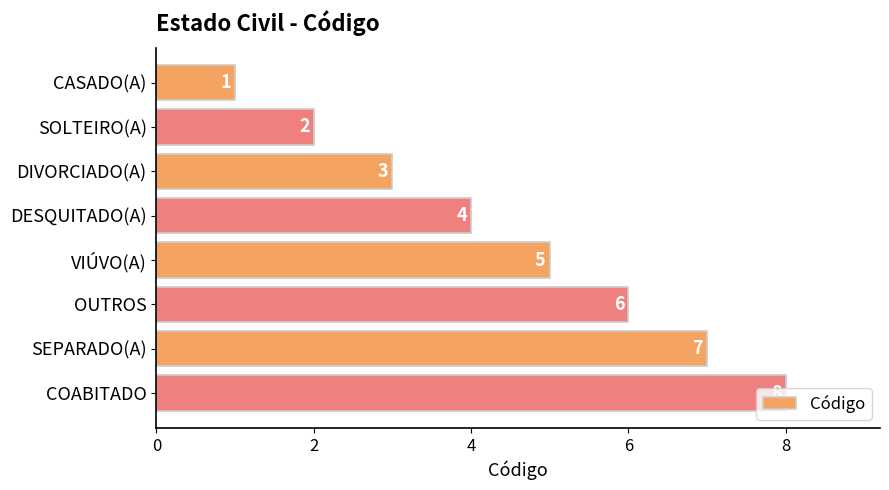

List the labels in order of value, largest first.

COABITADO, SEPARADO(A), OUTROS, VIÚVO(A), DESQUITADO(A), DIVORCIADO(A), SOLTEIRO(A), CASADO(A)